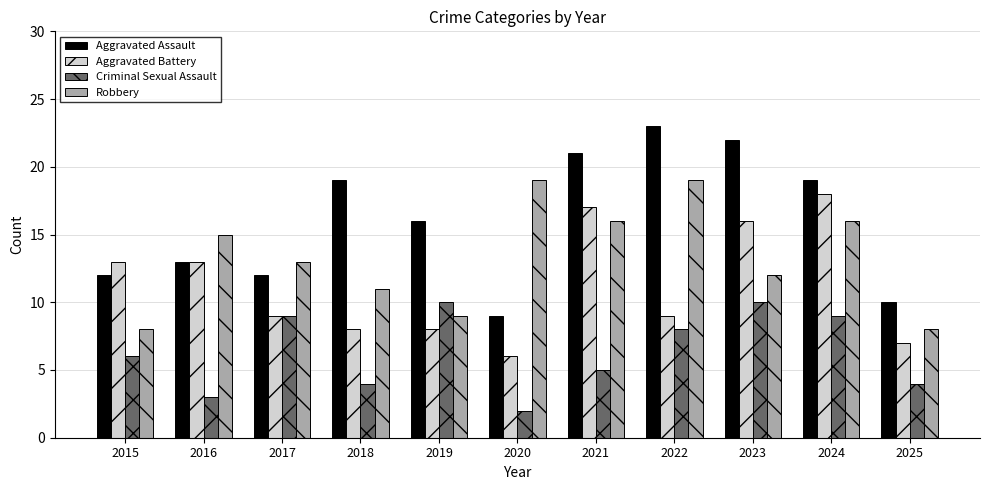

True or false: Criminal Sexual Assault has a value of 1 at 2020.

False